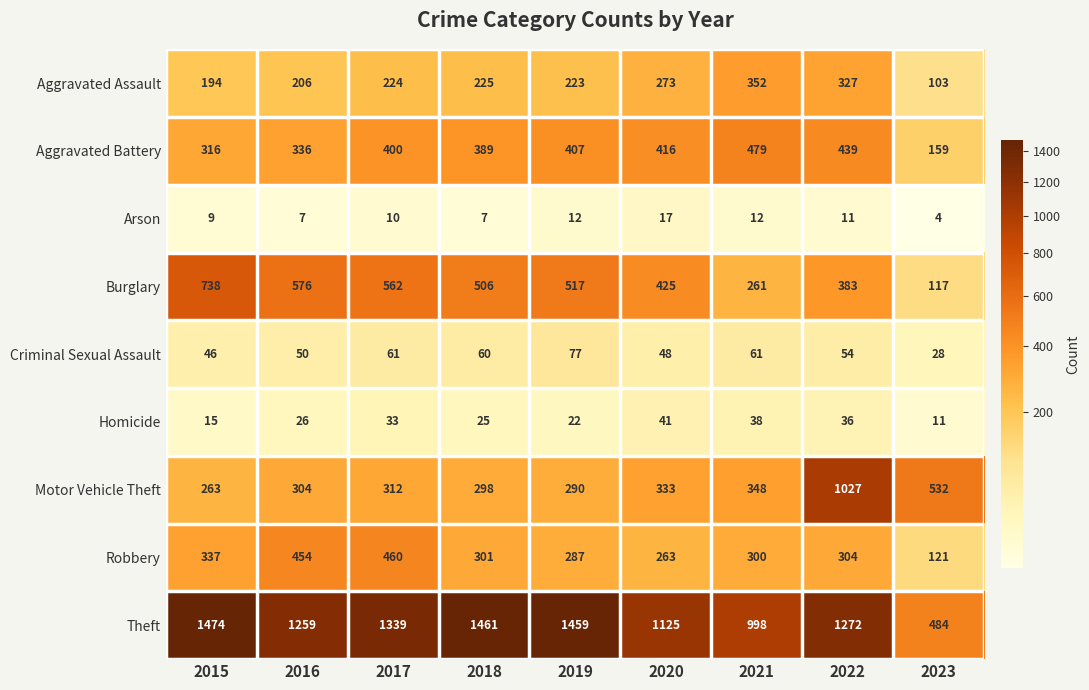

What is the smallest value displayed?

4